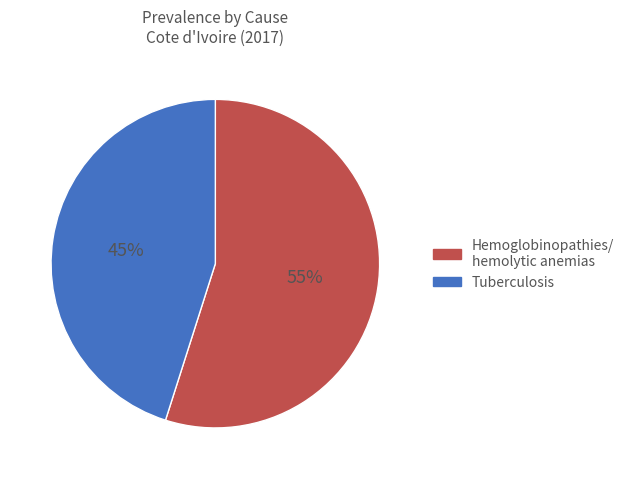

To the nearest percent, what is the average slice percentage?

50%